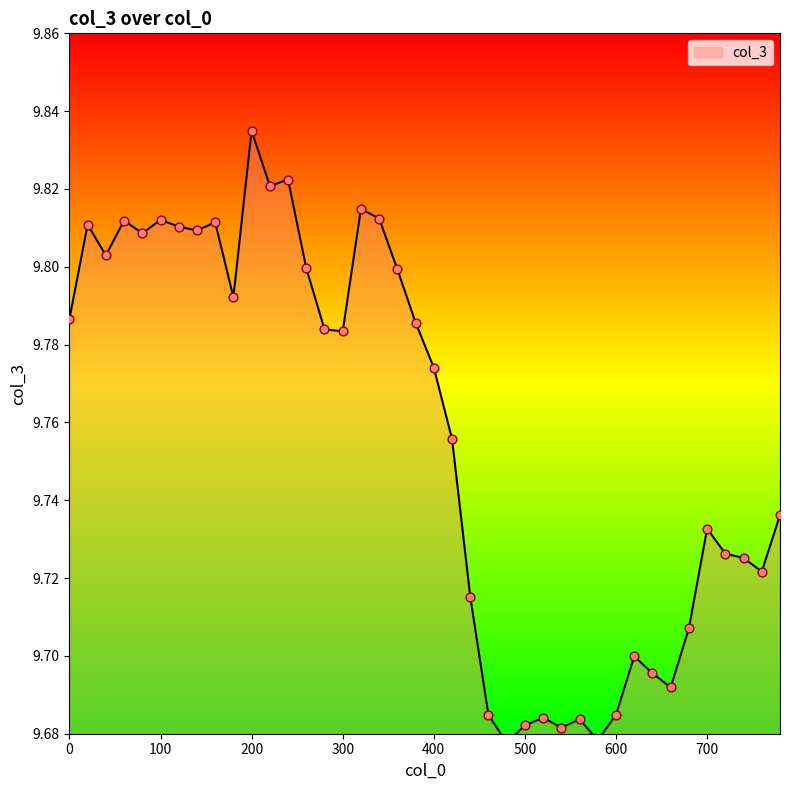

Which has a higher value, 780 or 360?

360